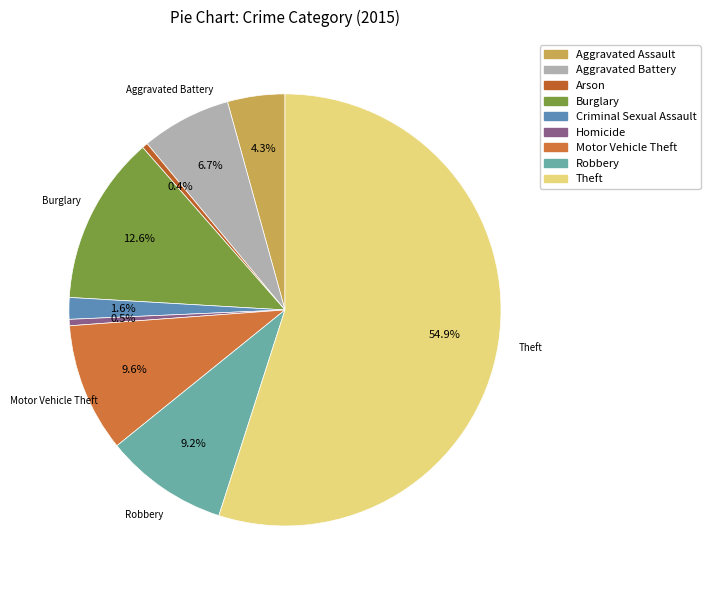

To the nearest percent, what portion does Robbery represent?

9%